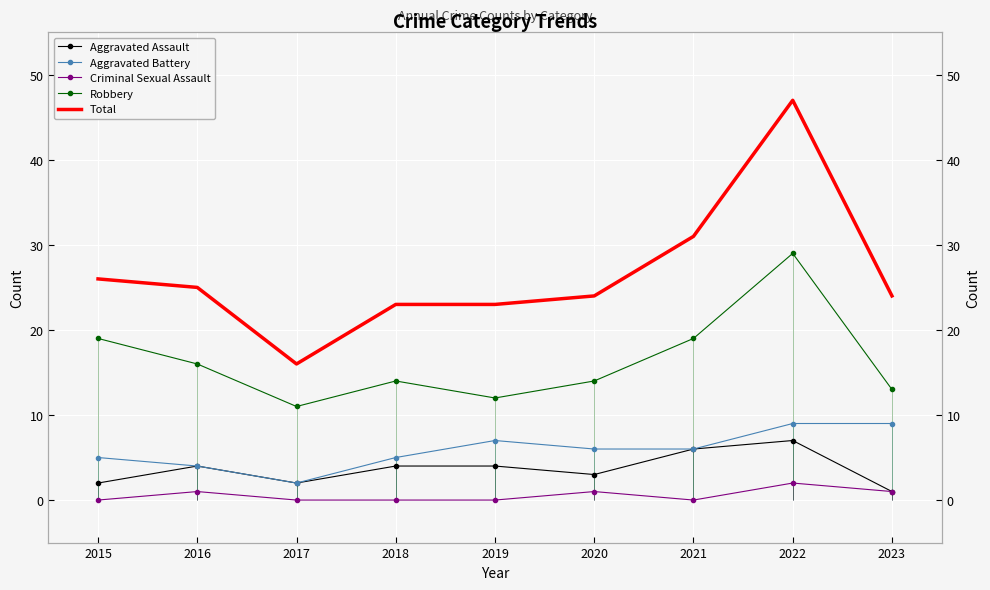

Which series has the widest spread of values?

Total